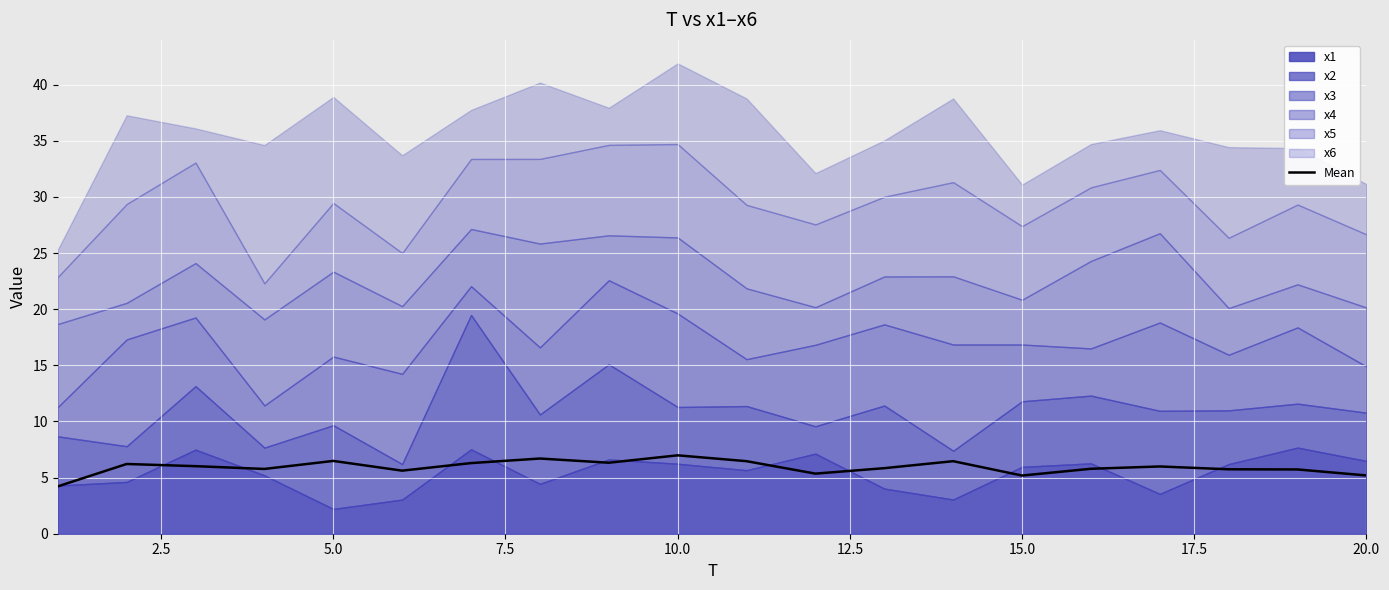

How many points are higher than both their immediate neighbors (excluding endpoints)?

6